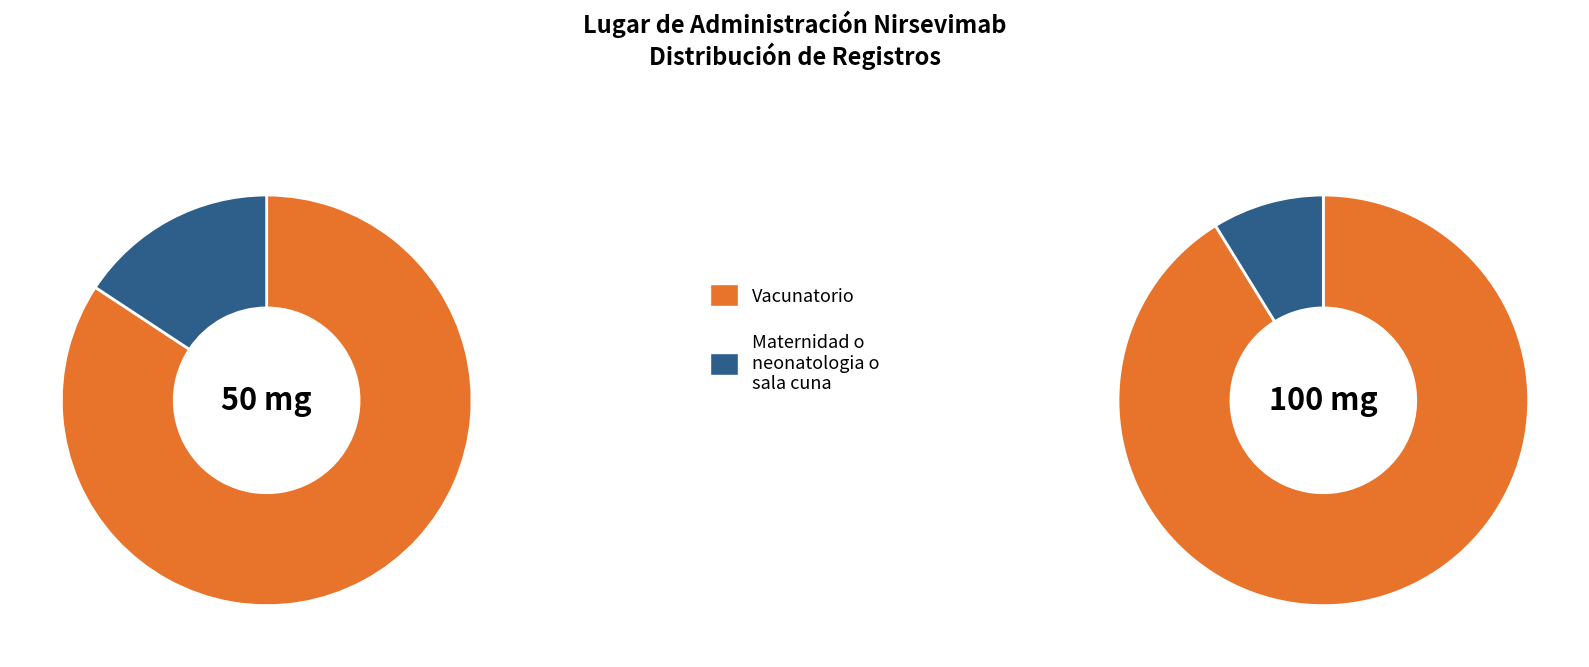

Which slice is the smallest?

Maternidad o neonatologia o sala cuna